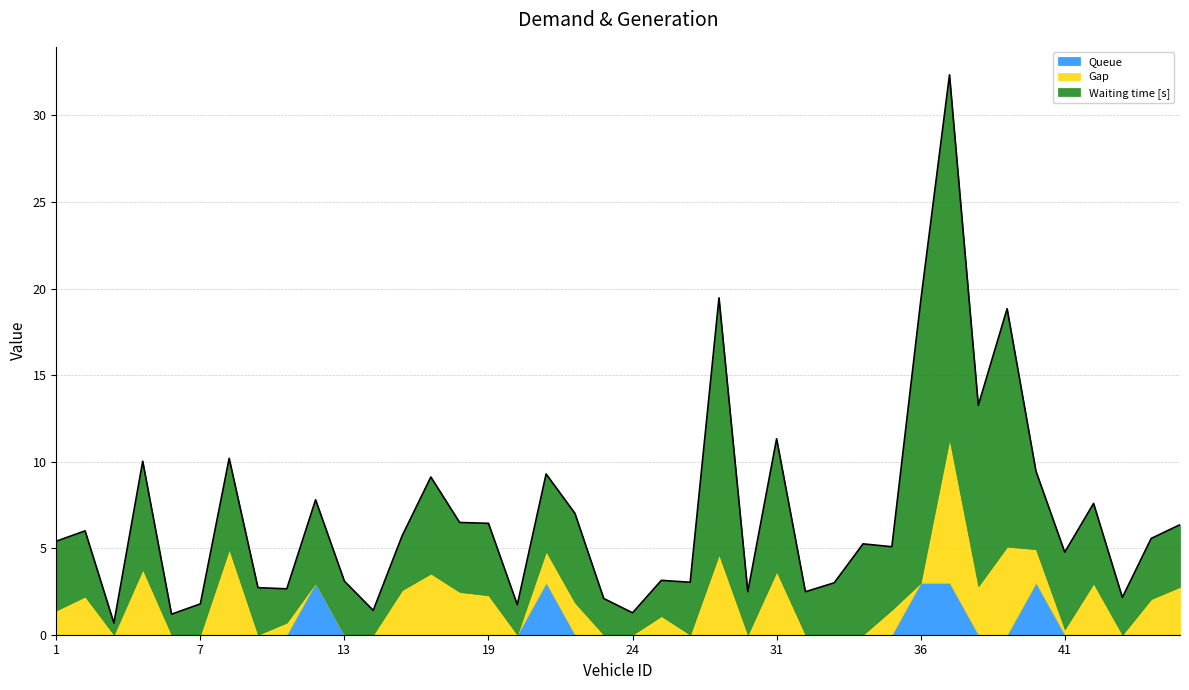

At how many categories does at least one series exceed 6?

7